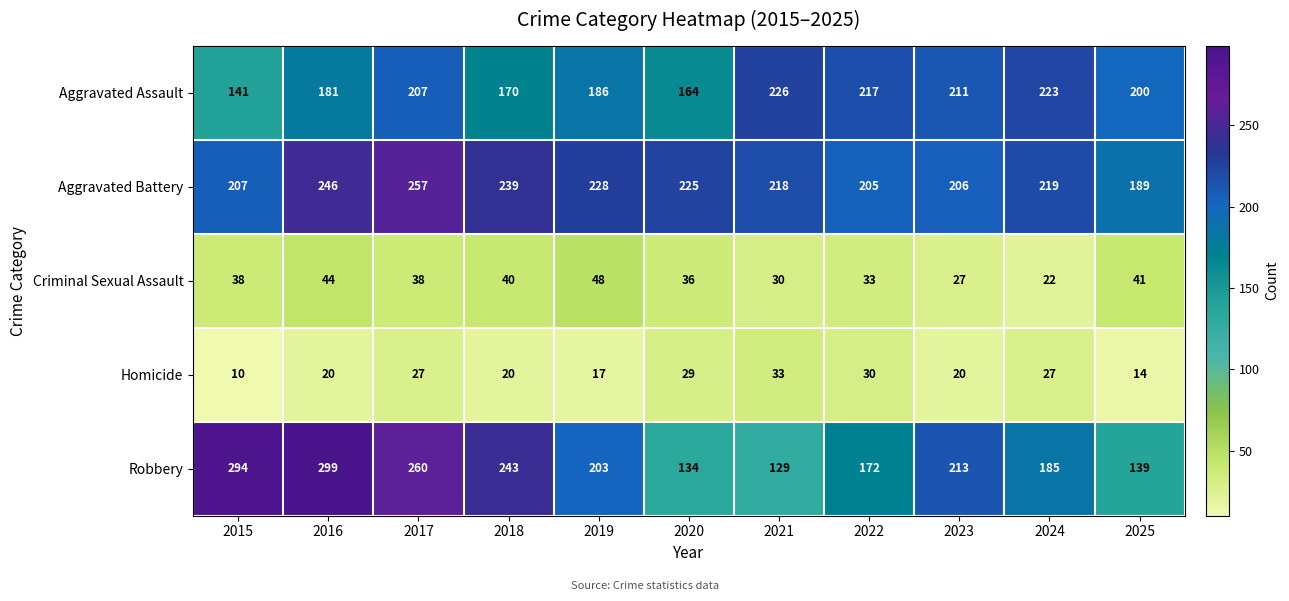

How many distinct data groups are displayed?

5